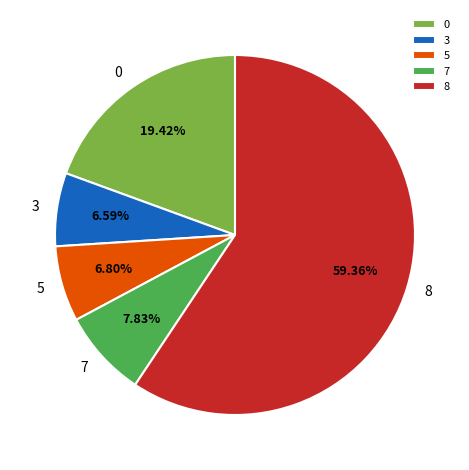

To the nearest percent, what is the average slice percentage?

20%